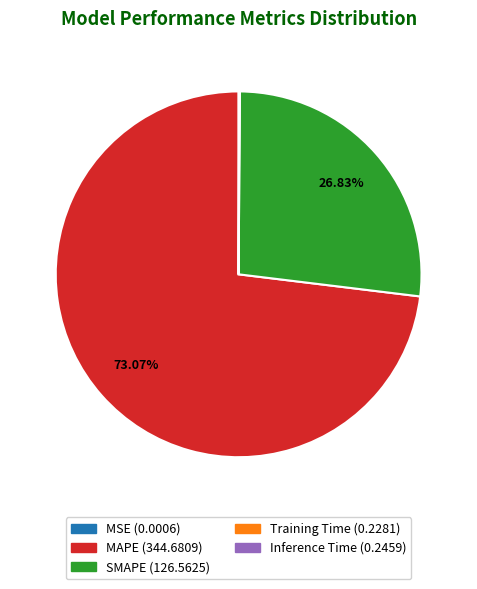

Which category accounts for the majority?

MAPE